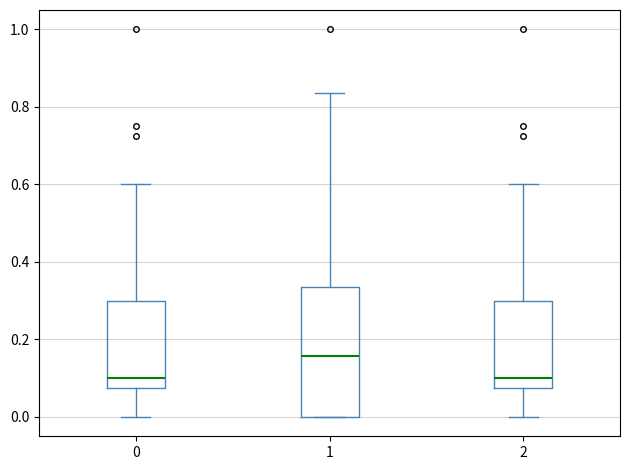

Reading left to right, transcribe this box plot: for each box, give where its median line is, the range the box spans, and where its two whiskers end, as read against the y-axis. The values are not printed on the chart, so give them approximately, as read against the axis.

0: median 0.10, box 0.08 to 0.30, whiskers 0.00 to 0.60
1: median 0.16, box 0.00 to 0.34, whiskers 0.00 to 0.84
2: median 0.10, box 0.08 to 0.30, whiskers 0.00 to 0.60